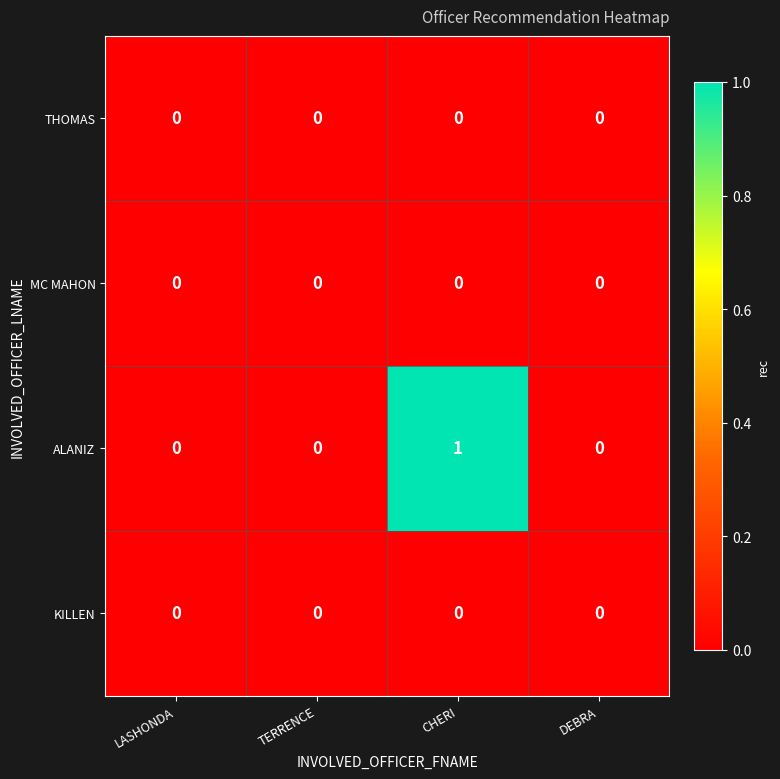

Which series has the largest range (max minus min)?

ALANIZ